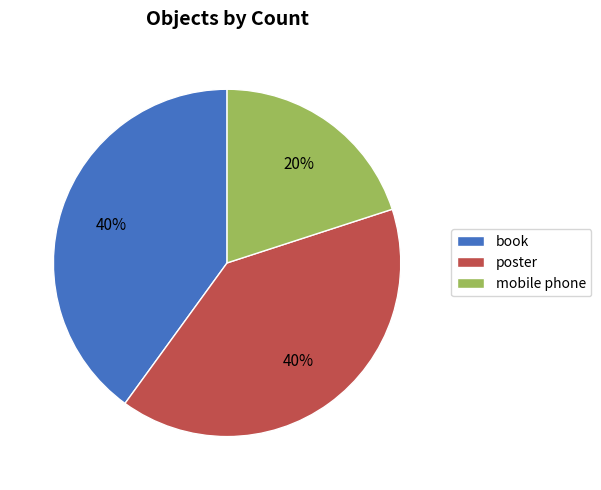

True or false: poster accounts for 34% of the total.

False